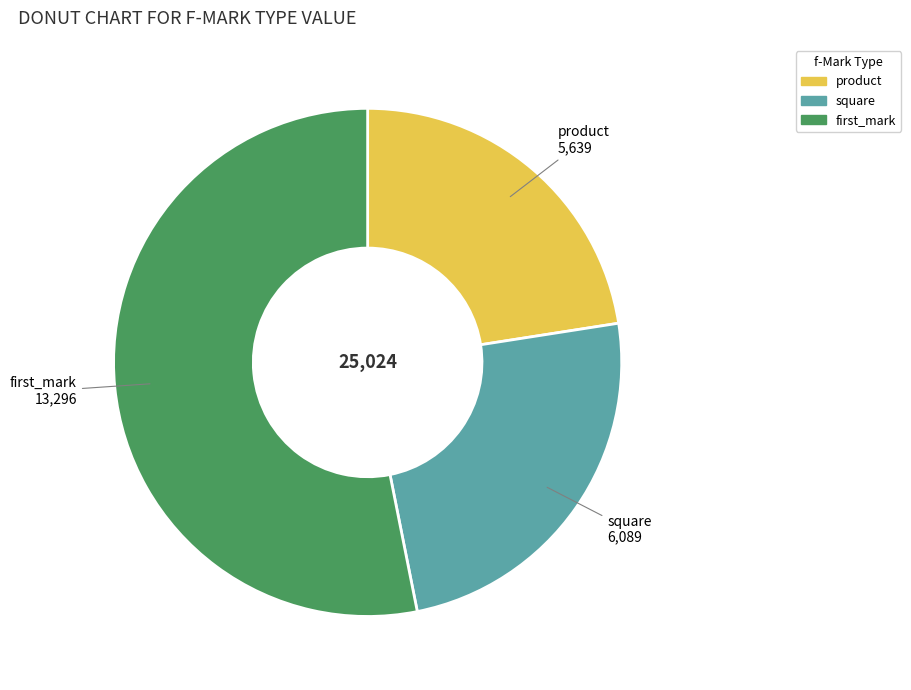

Rank the categories by value from lowest to highest.

product, square, first_mark